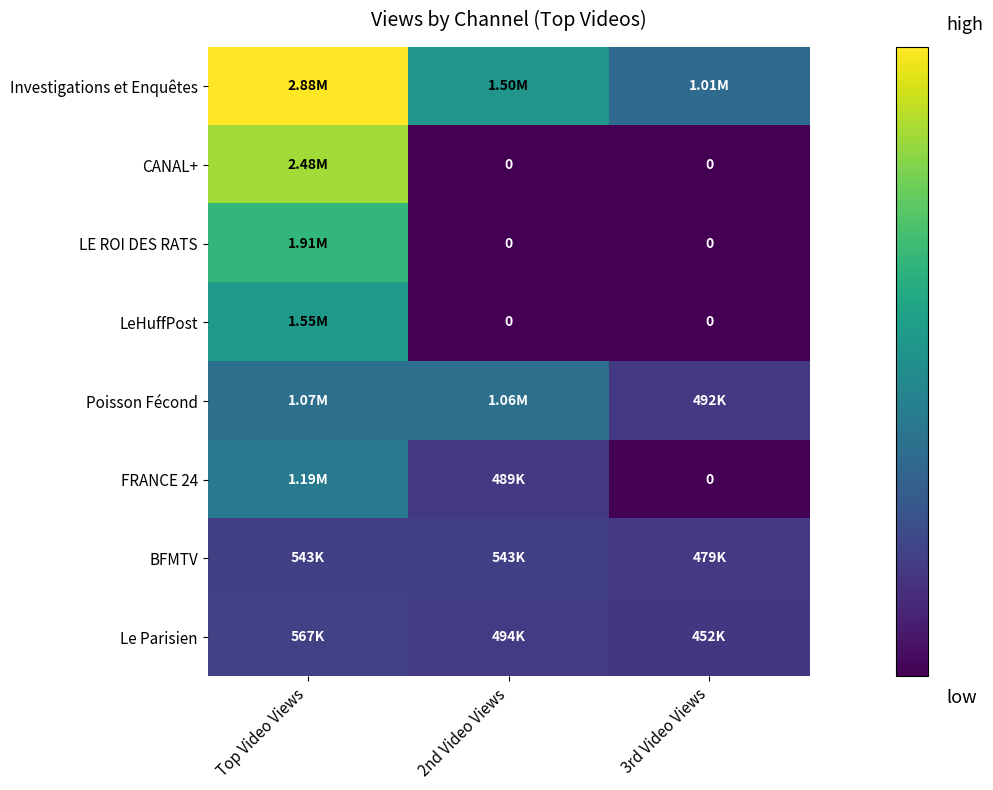

True or false: Poisson Fécond has a value of 1631026 at 2nd Video Views.

False